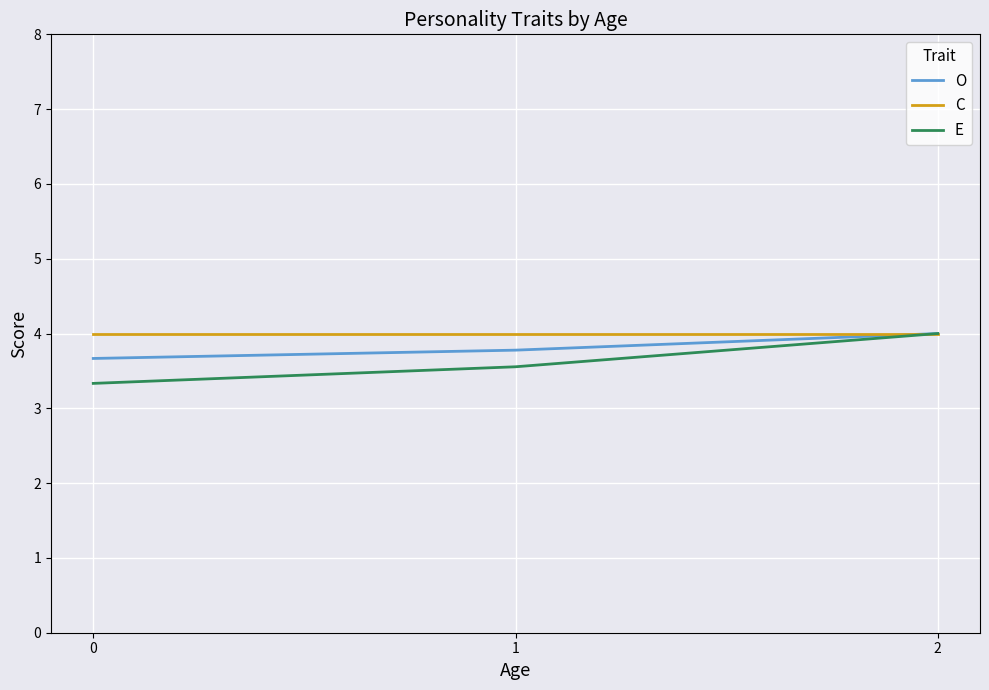

Which series has the widest spread of values?

E